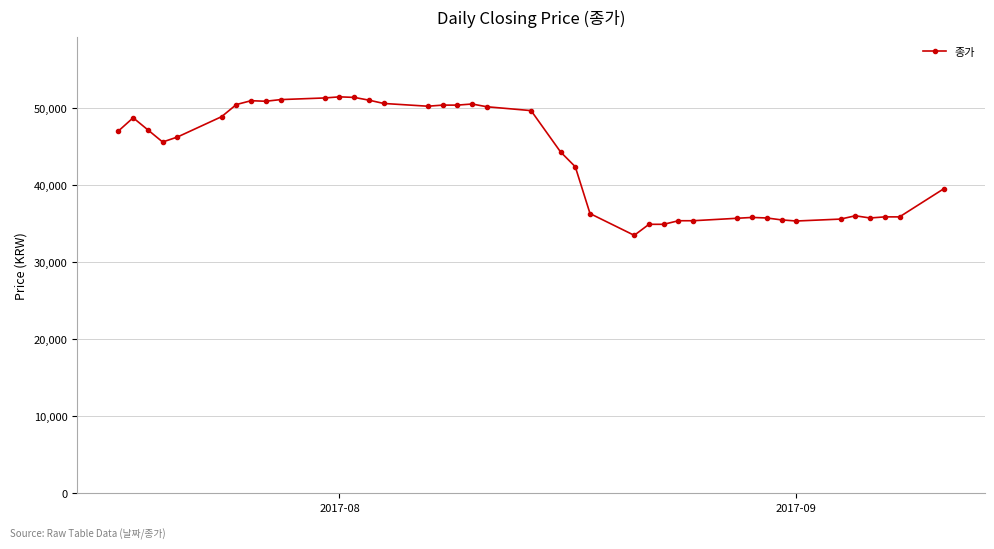

What is the value of the 28th point from the left?

35374